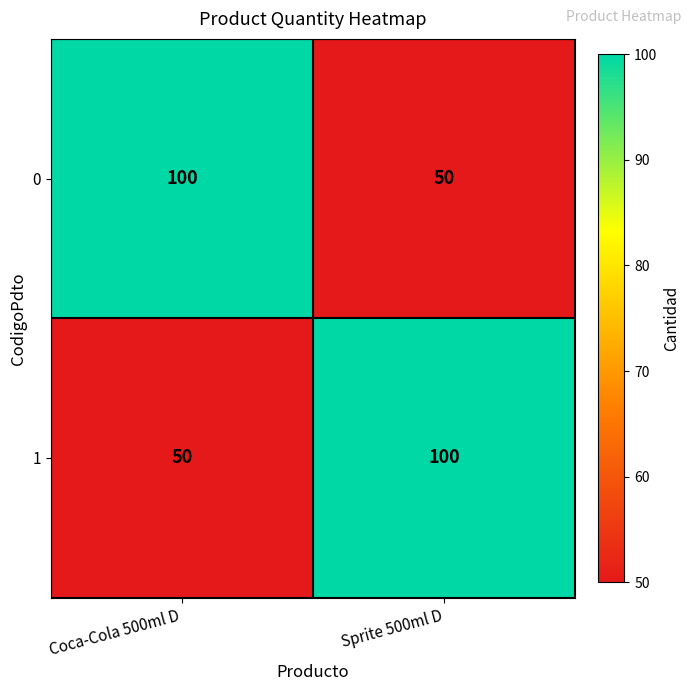

Reading right to left, list all the values displayed in this chart.

0: Sprite 500ml D=50	Coca-Cola 500ml D=100
1: Sprite 500ml D=100	Coca-Cola 500ml D=50